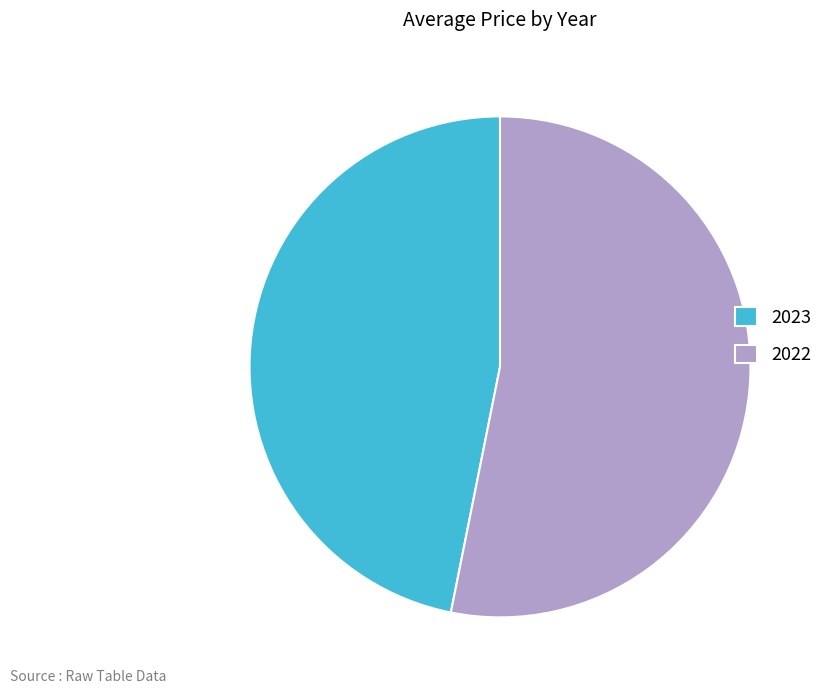

Do 2022 and 2023 together represent more than half of the pie?

Yes